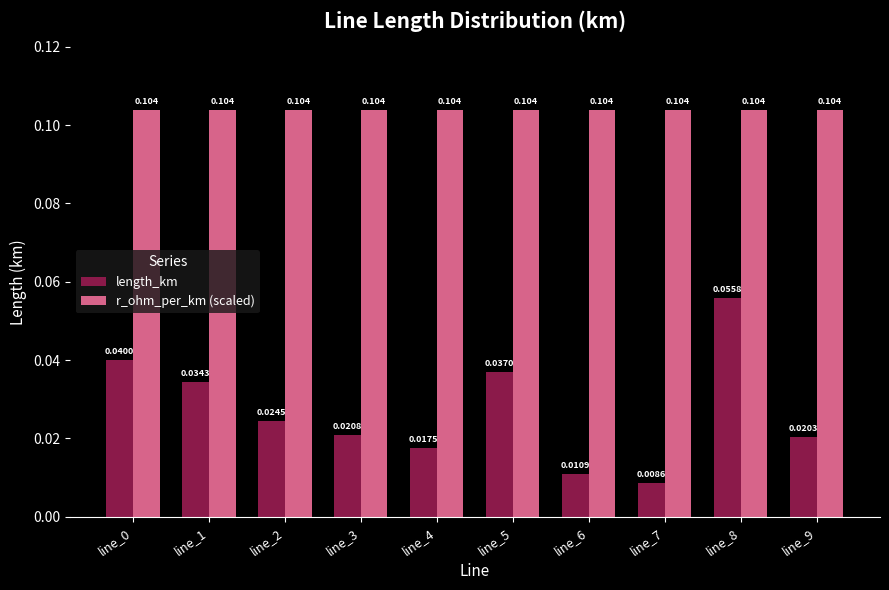

Which series changed the most between line_7 and line_8?

length_km